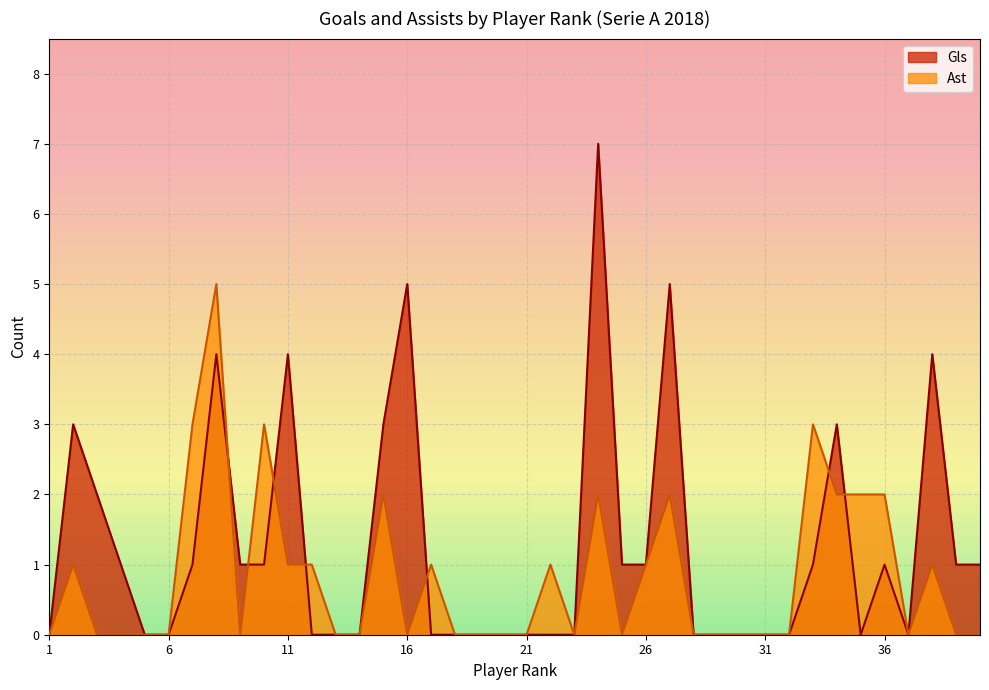

At which label is Gls closest to 3?

2